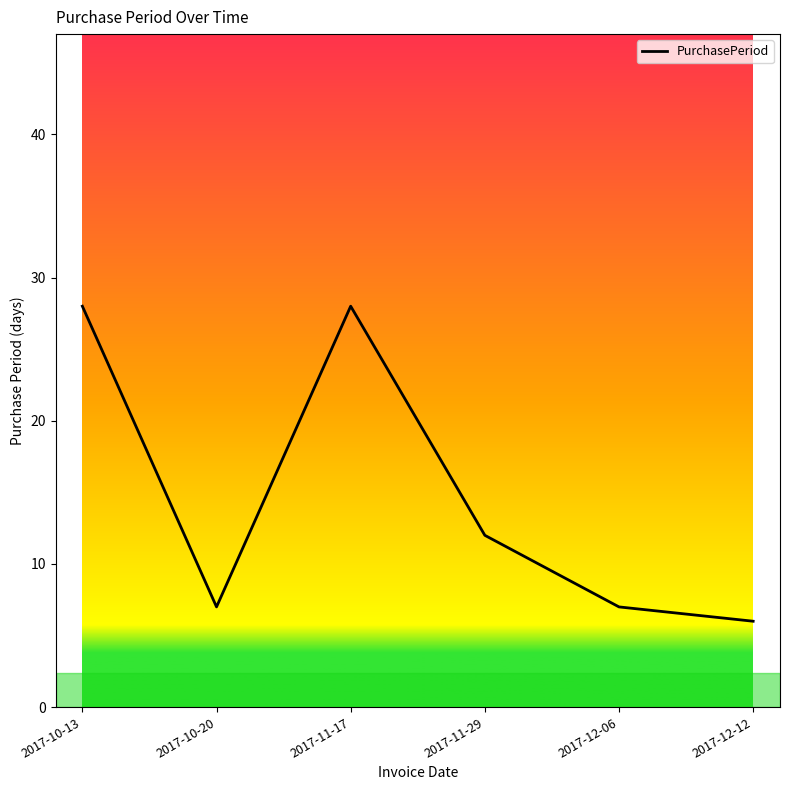

What is the difference between the second highest and second lowest values?

21